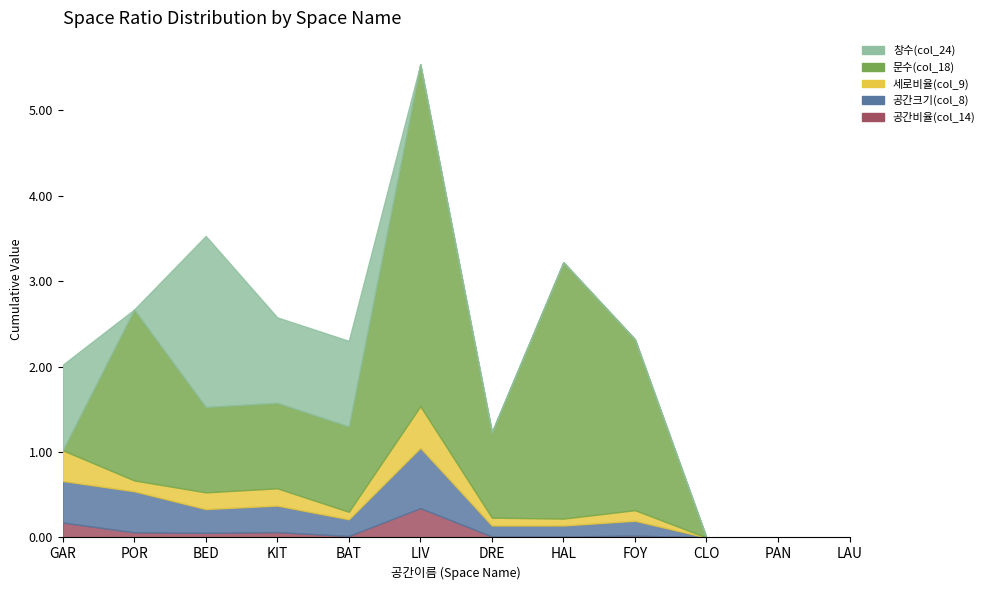

In 공간크기(col_8), how many points are lower than both neighbors (excluding endpoints)?

3